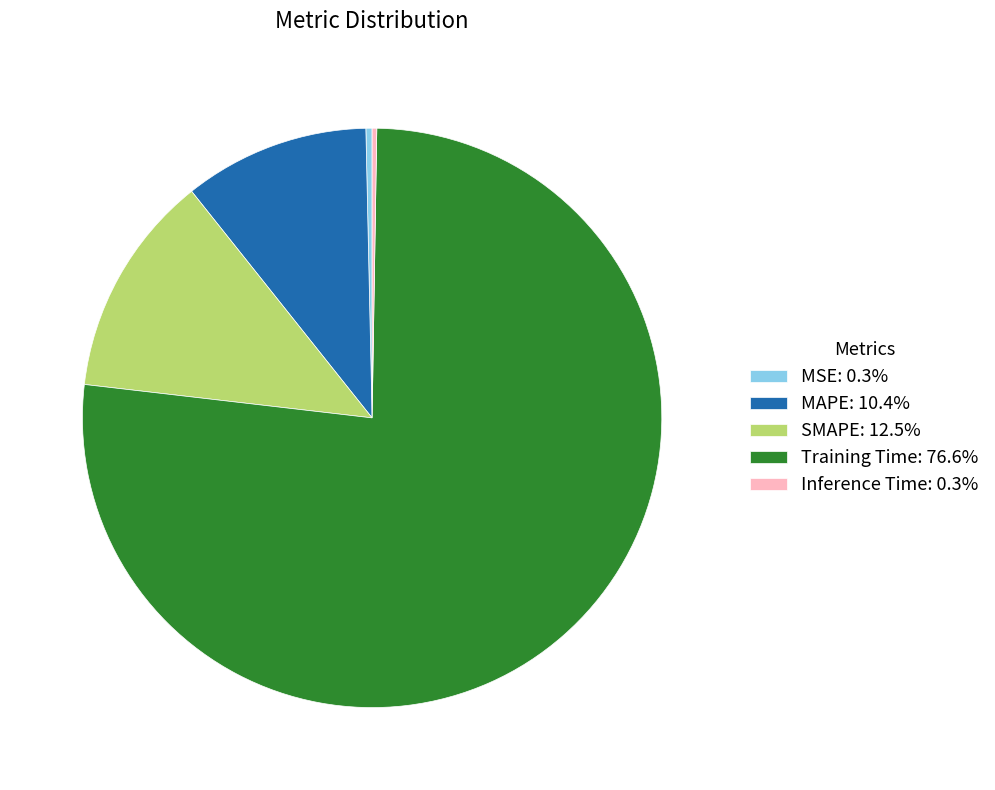

Combined, do SMAPE: 12.5% and MAPE: 10.4% account for over 50%?

No